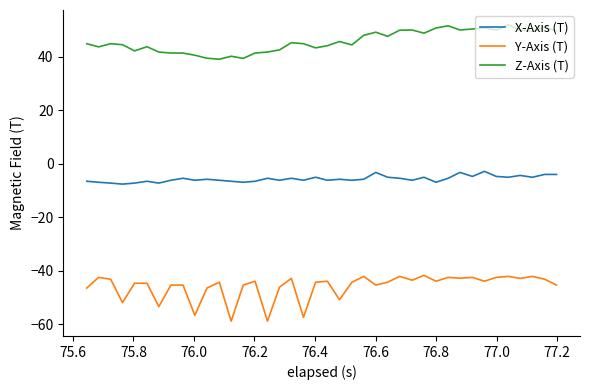

Which series has the largest total across all categories?

Z-Axis (T)